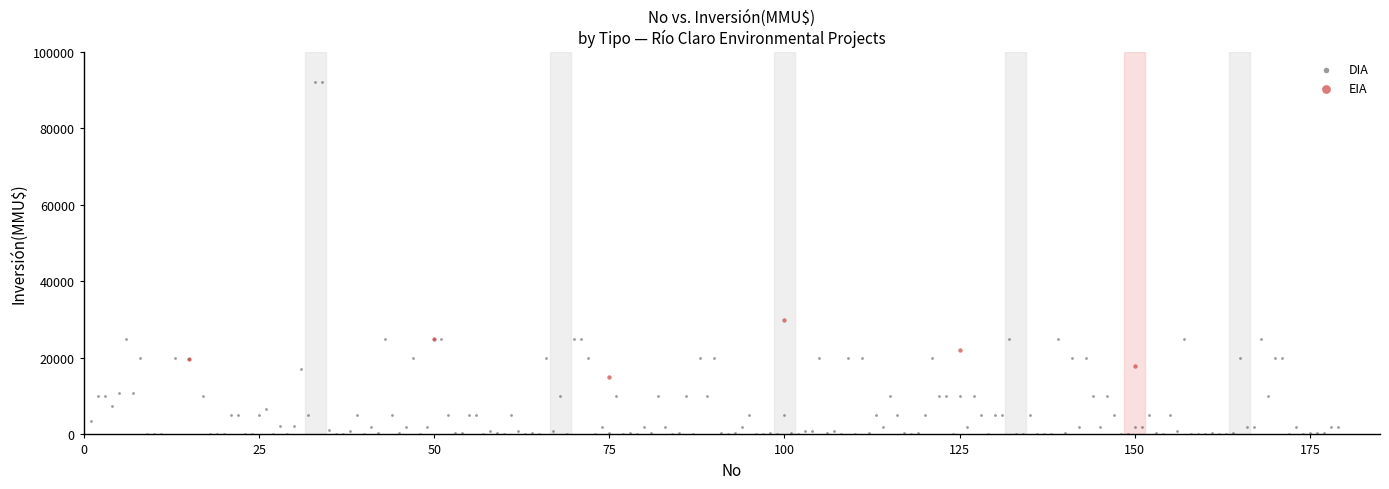

Which series contains the lowest Y value?

DIA